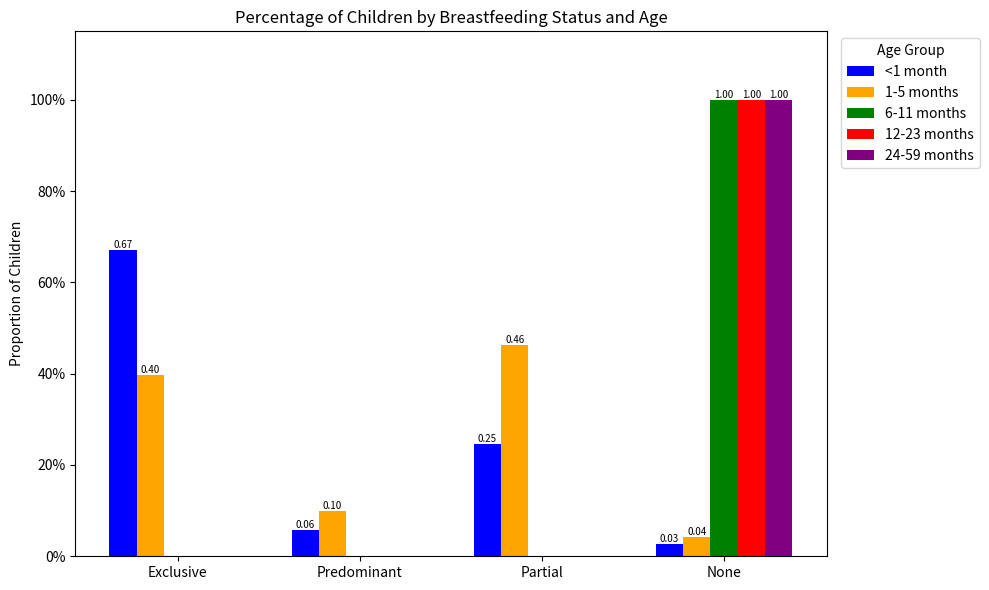

What are all the series names shown in the legend?

<1 month, 1-5 months, 6-11 months, 12-23 months, 24-59 months